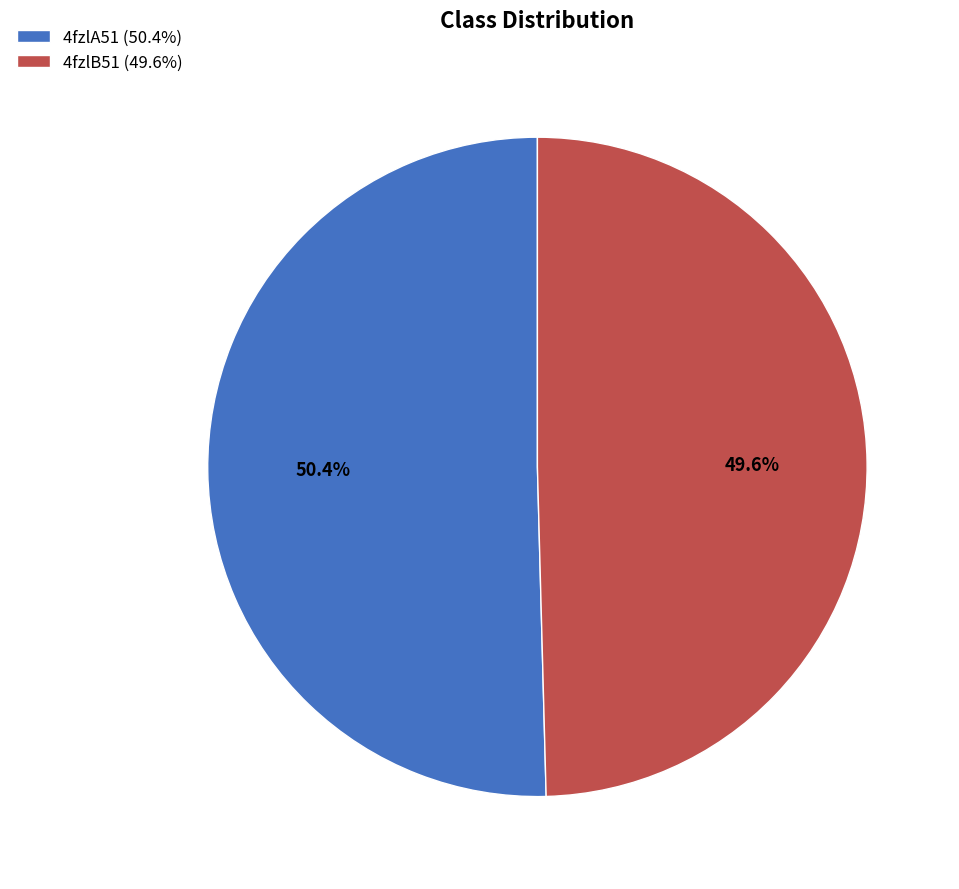

Which has a higher value, 4fzlB51 or 4fzlA51?

4fzlA51